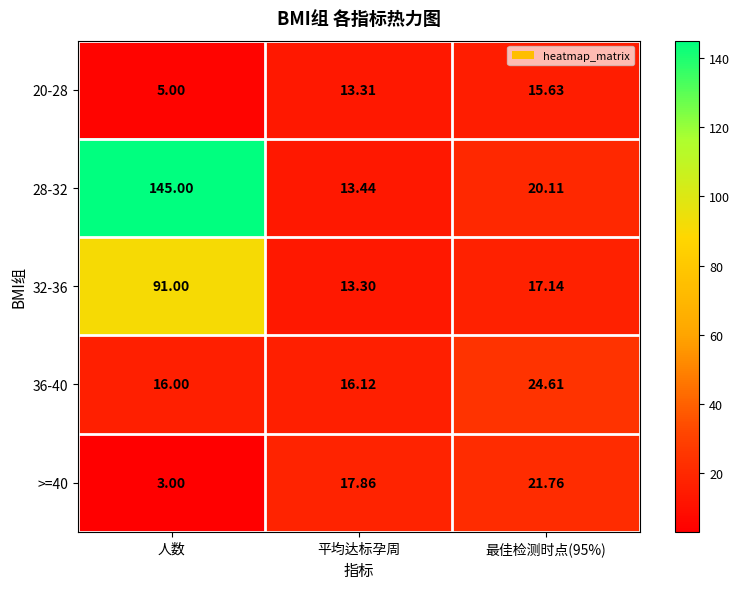

Is the value of 32-36 at 人数 greater than the value of >=40 at 最佳检测时点(95%)?

Yes